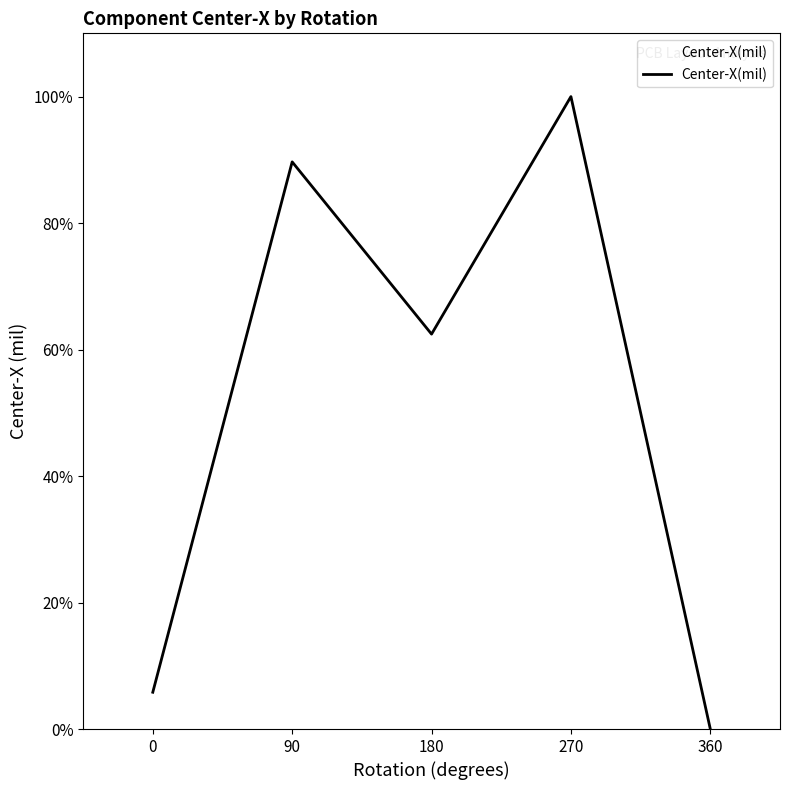

What is the sum of all values?

257.9